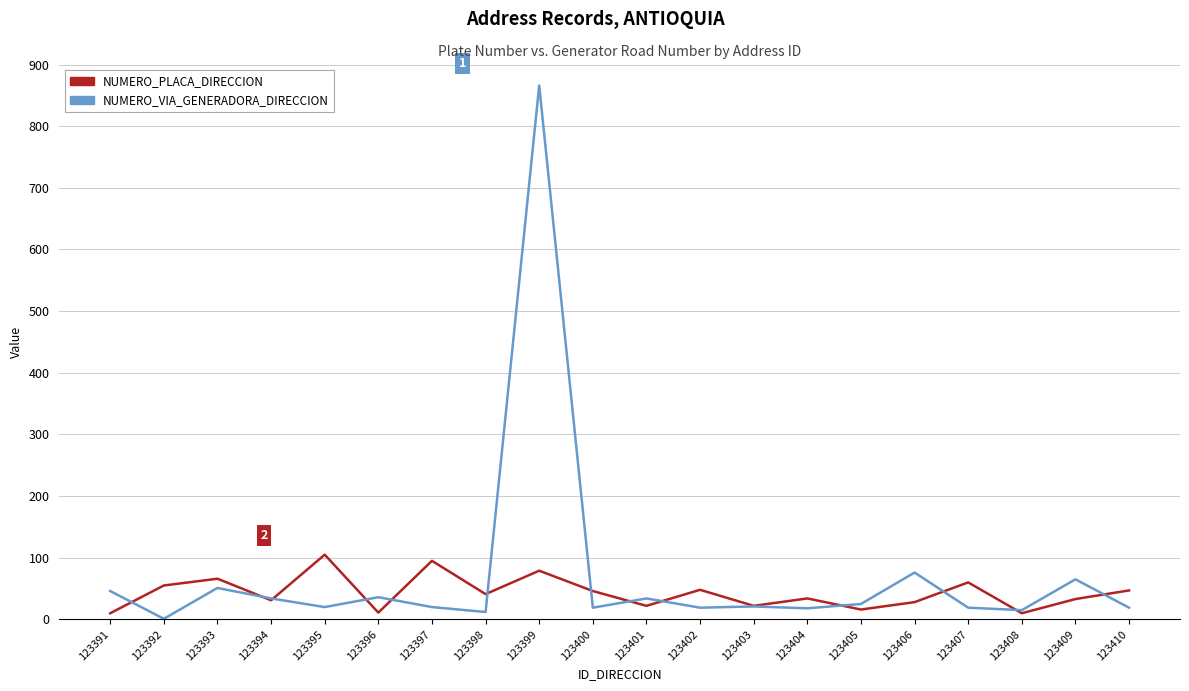

The value of NUMERO_VIA_GENERADORA_DIRECCION at 123410 is 19. True or false?

True